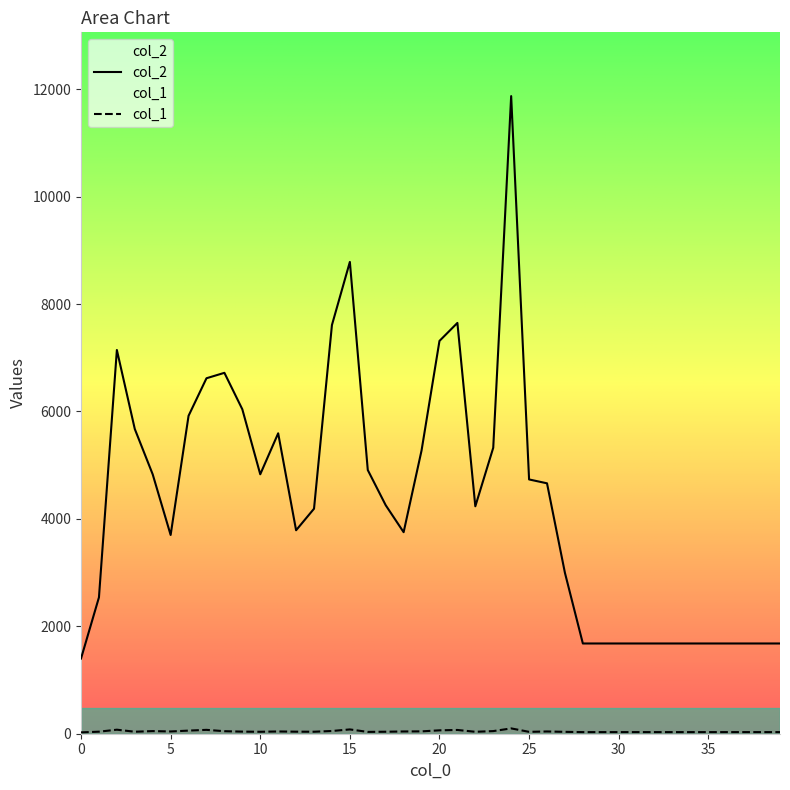

True or false: col_1 and col_2 cross at least once.

False